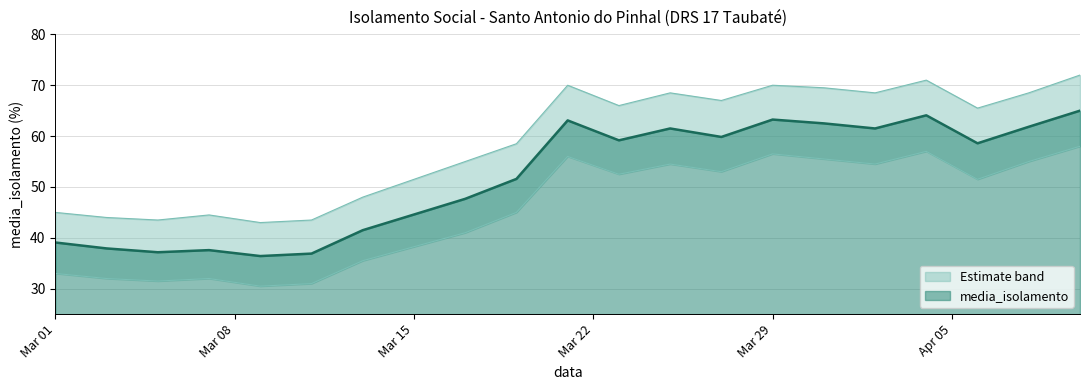

In upper_band, how many points are higher than both neighbors (excluding endpoints)?

5